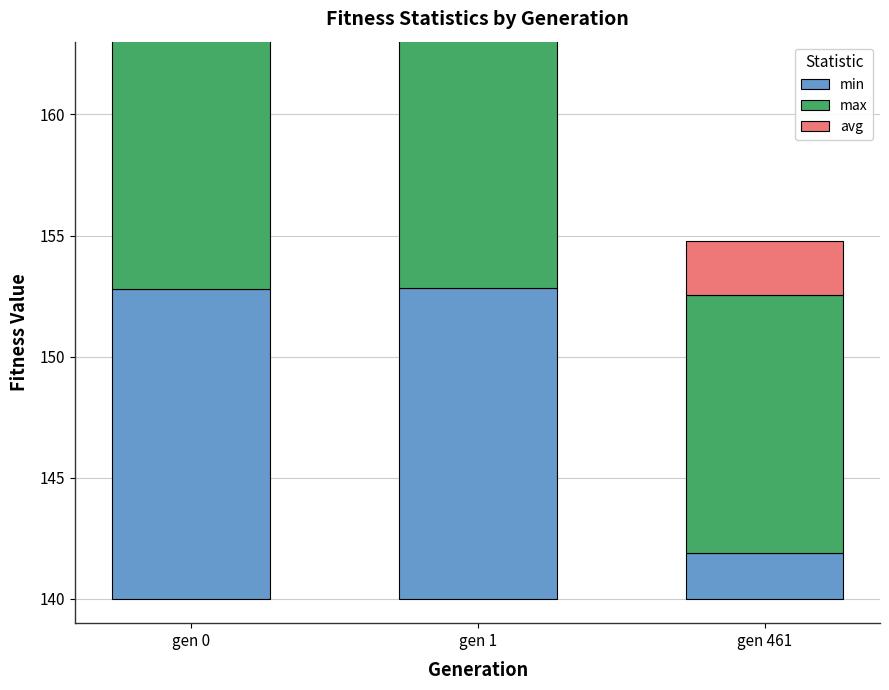

True or false: avg has a value of 16.3 at gen 1.

True